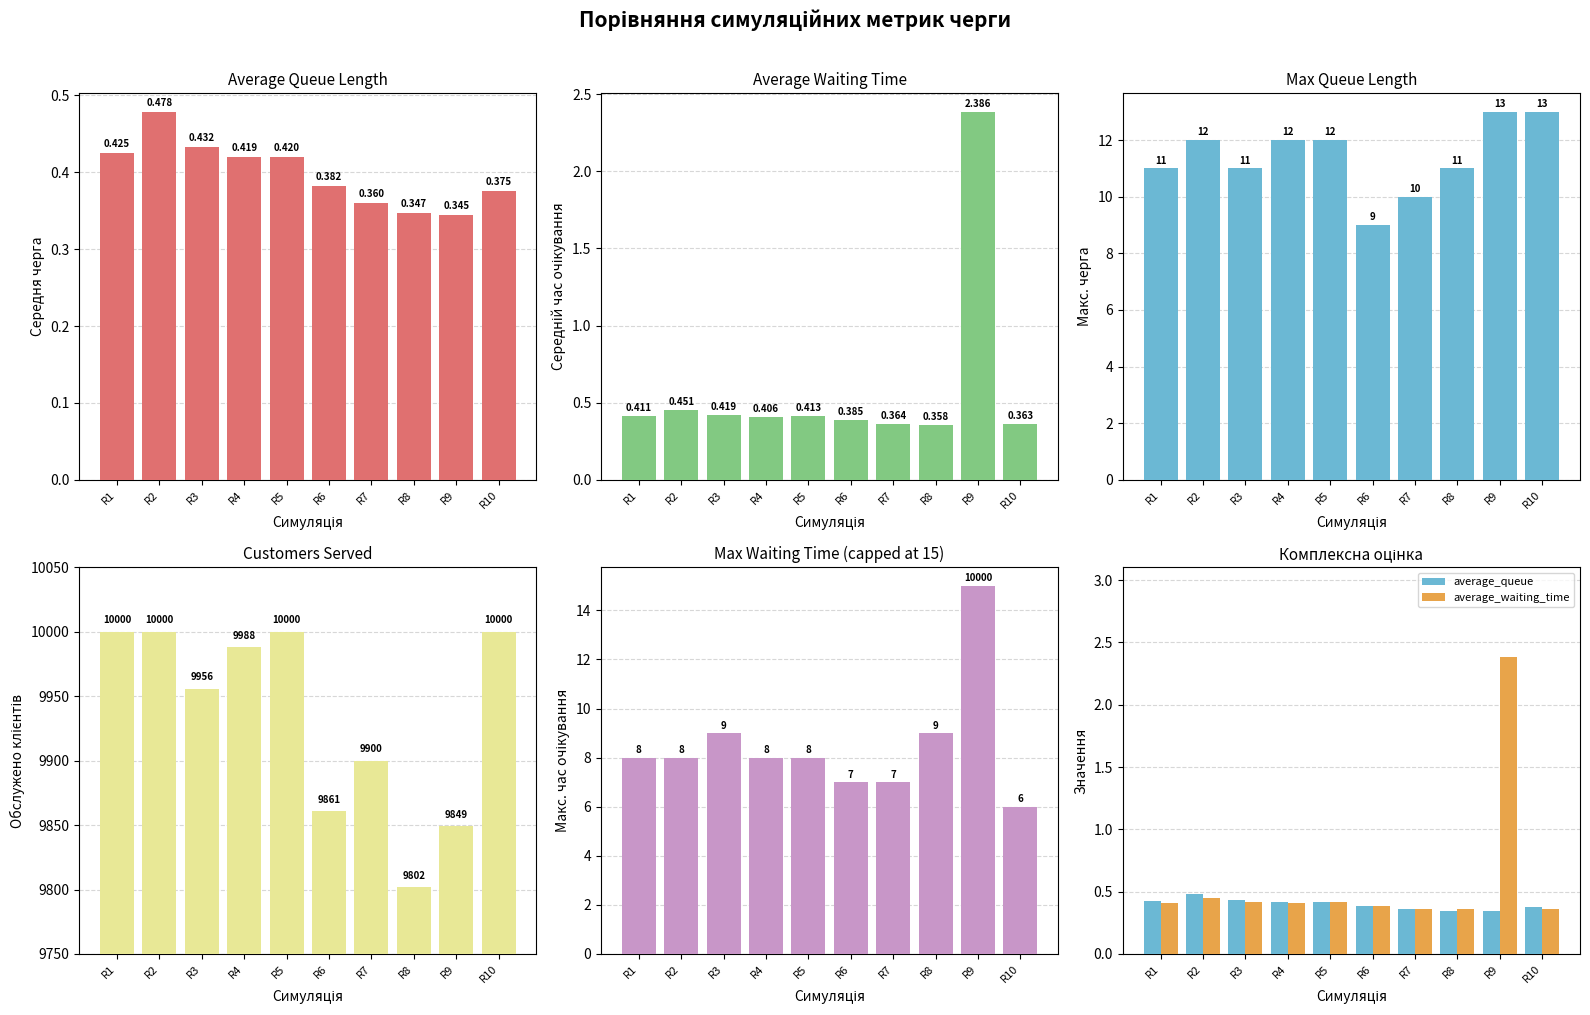

What is the difference between the average_waiting_time values at R9 and R10?

2.0